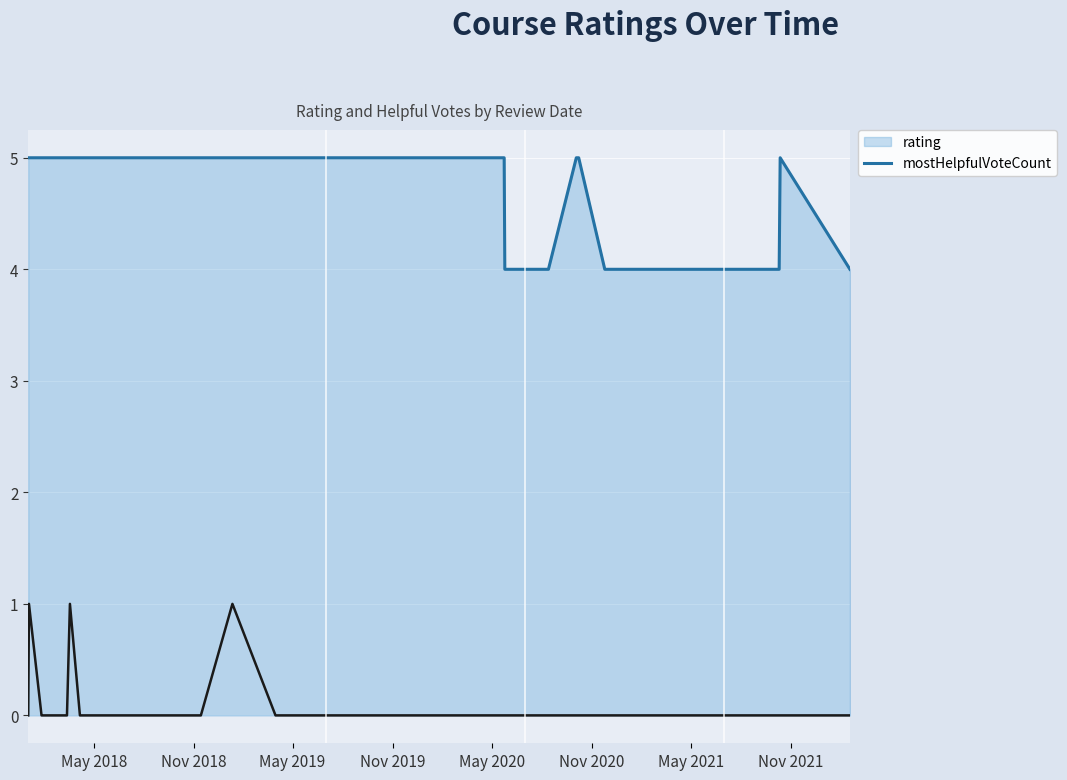

What is the greatest value displayed?

5